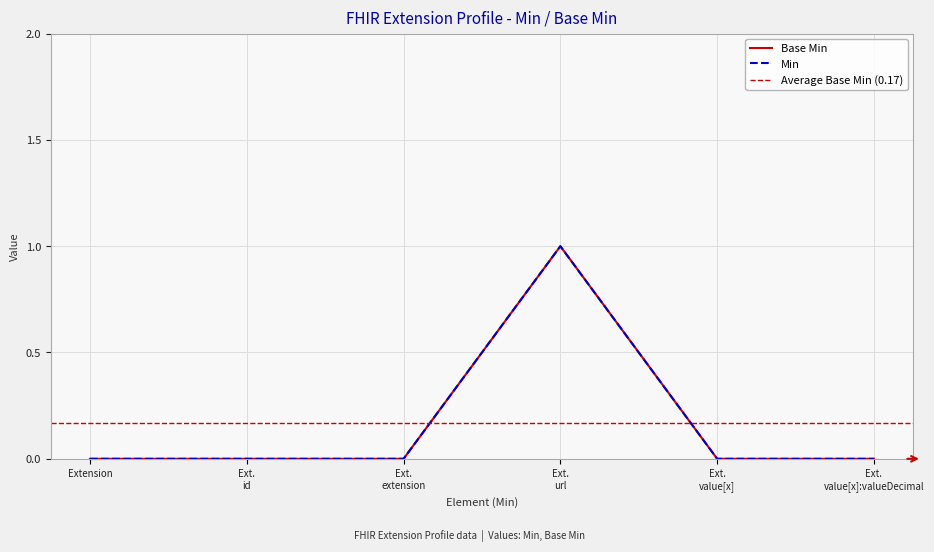

True or false: Min and Base Min intersect in this chart.

False